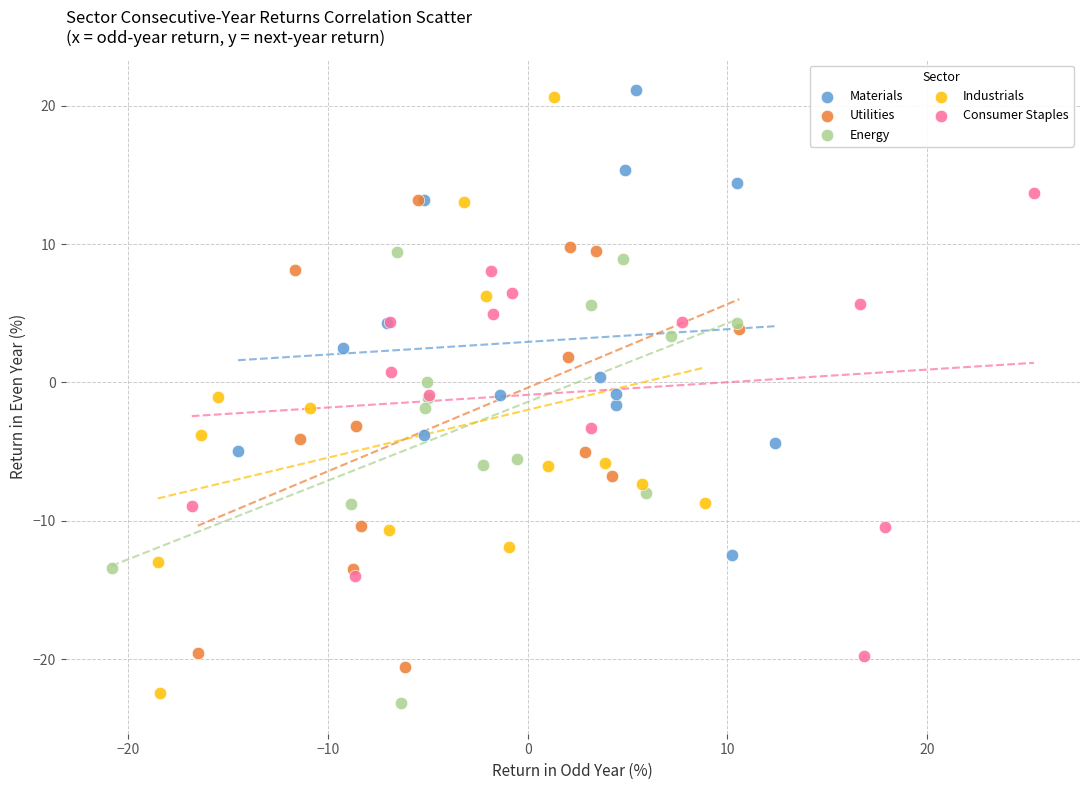

Which series contains the highest Y value?

Materials